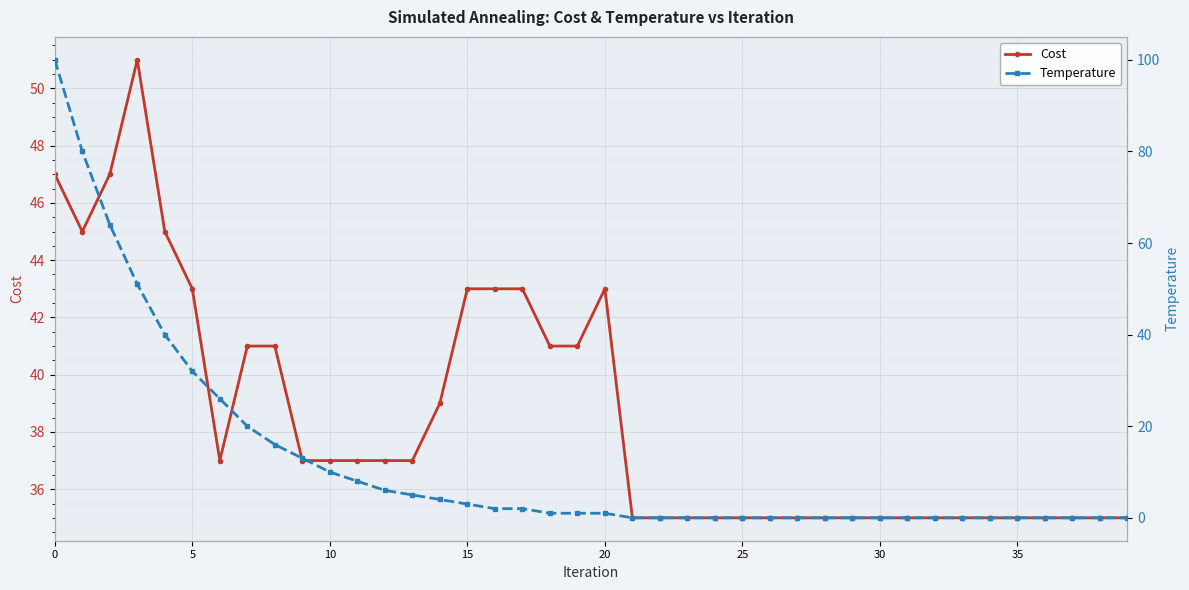

What is the label of the 24th point from the right?

16